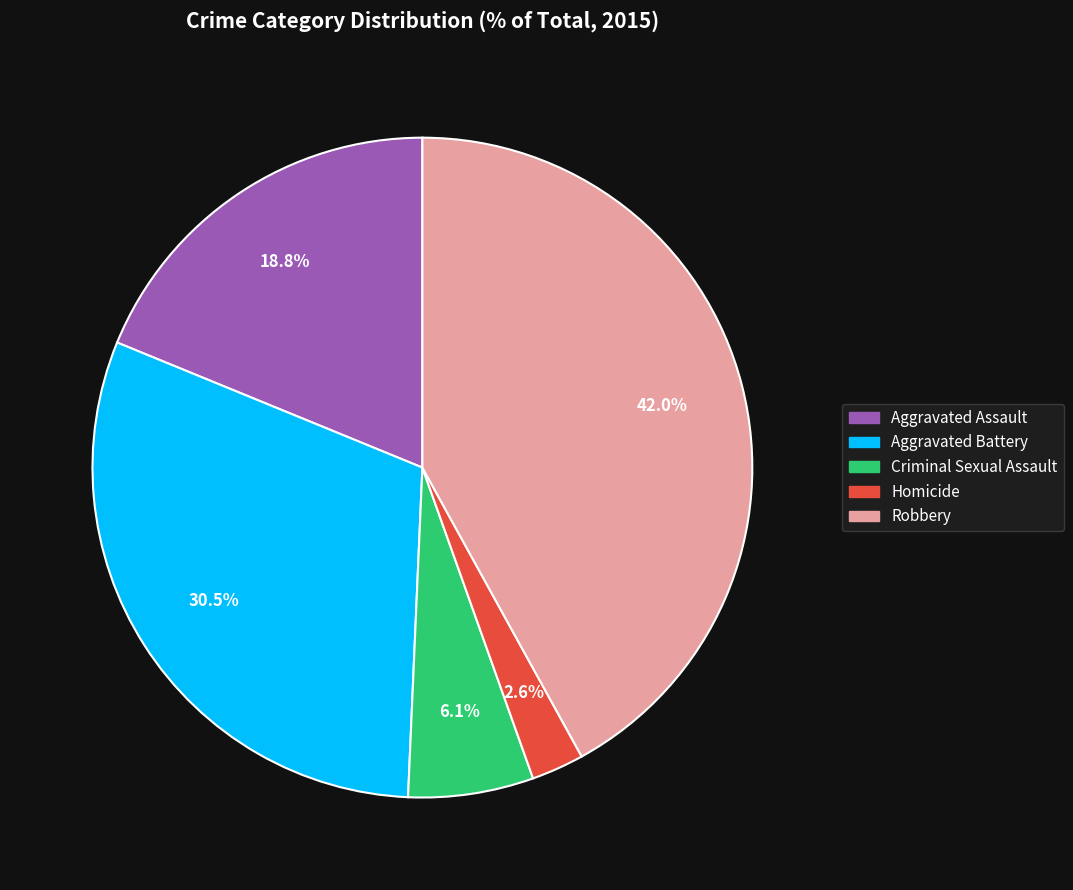

True or false: Homicide accounts for 3% of the total.

True